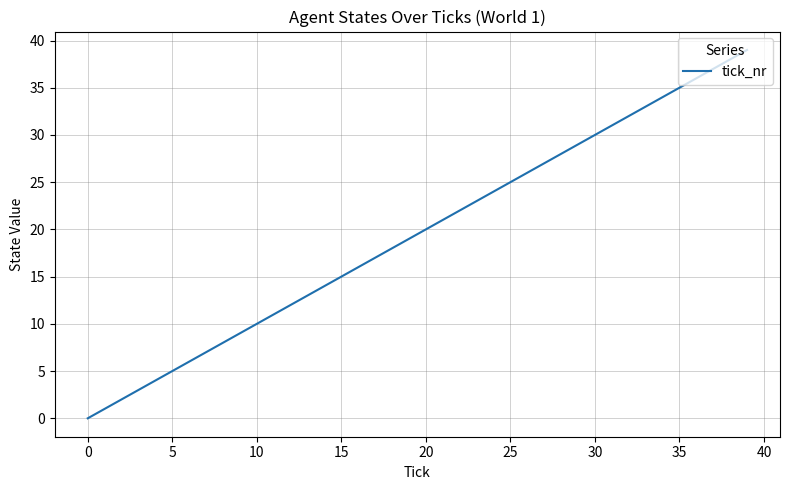

What is the greatest value displayed?

39